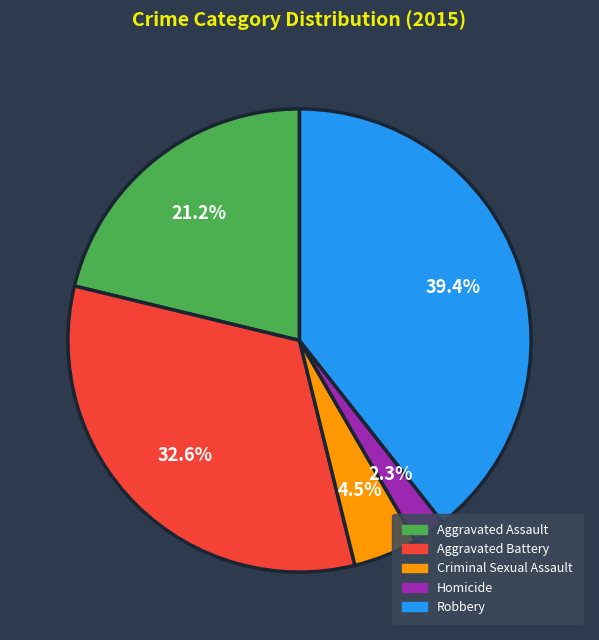

To the nearest percent, what is the combined percentage of Robbery and Aggravated Battery?

72%